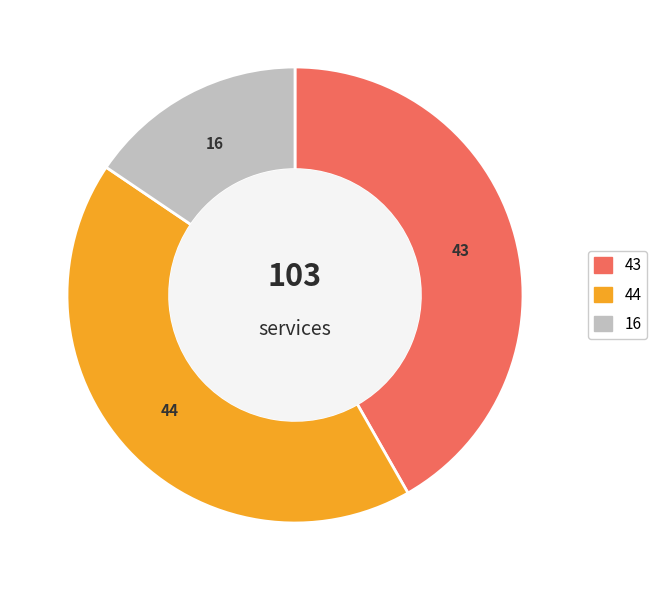

Is there a majority slice in this chart?

No